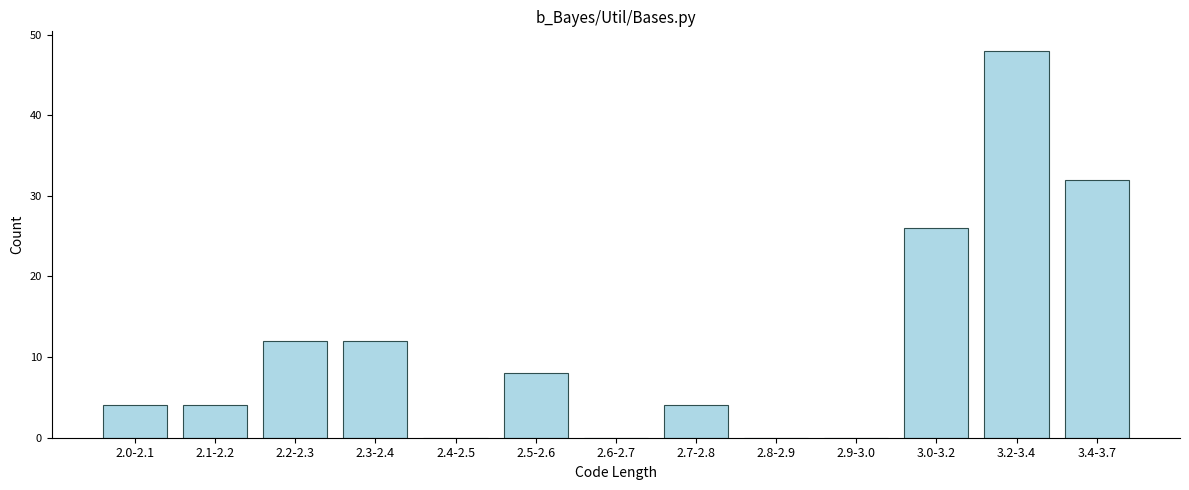

Reading right to left, what are all the values shown in this chart?

3.4-3.7=32	3.2-3.4=48	3.0-3.2=26	2.9-3.0=0	2.8-2.9=0	2.7-2.8=4	2.6-2.7=0	2.5-2.6=8	2.4-2.5=0	2.3-2.4=12	2.2-2.3=12	2.1-2.2=4	2.0-2.1=4